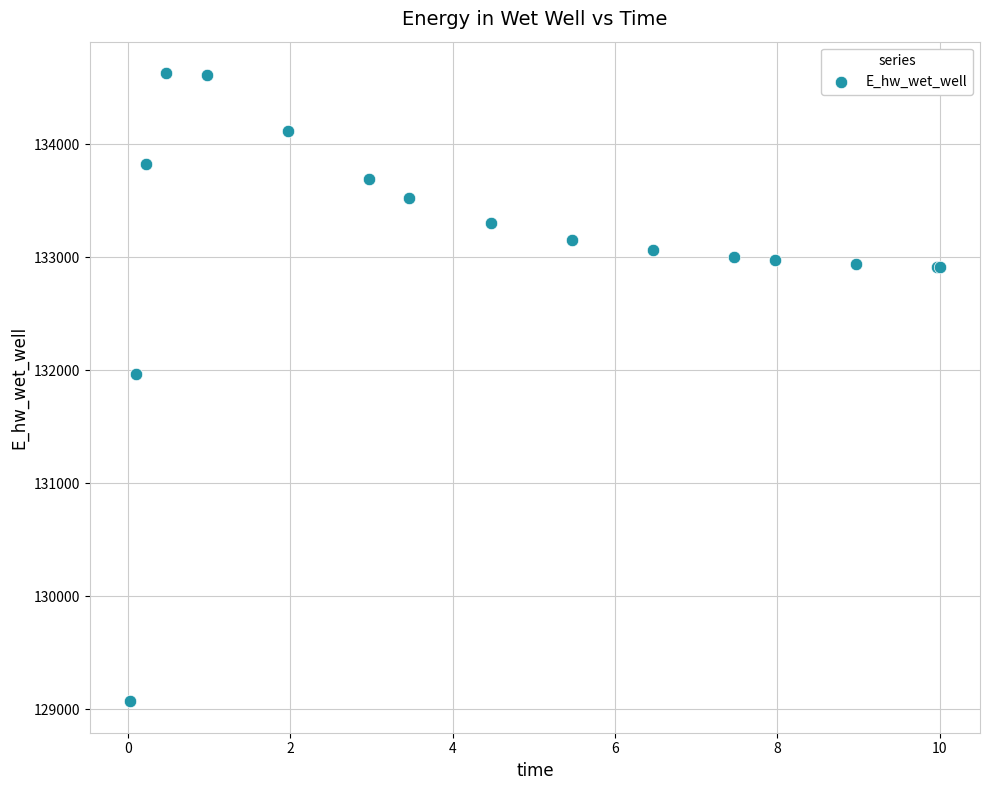

What Y value in the scatter plot is closest to 131851?

131972.0